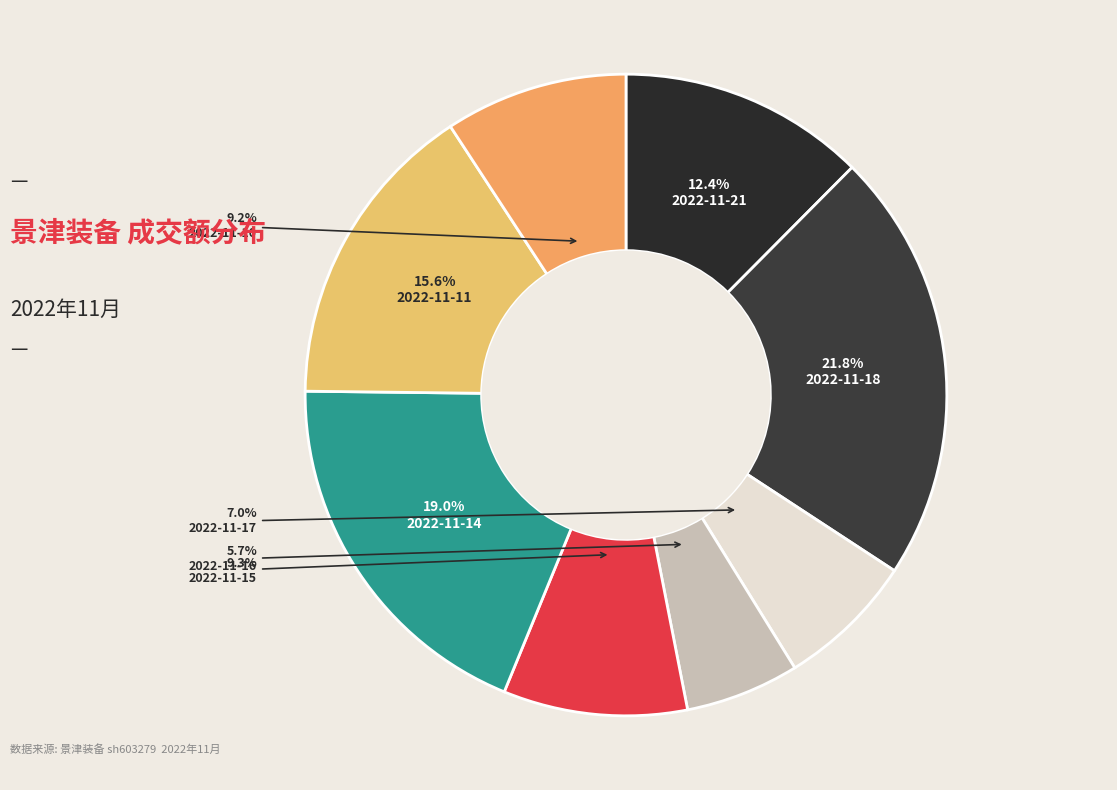

True or false: 2022-11-17 accounts for 1% of the total.

False